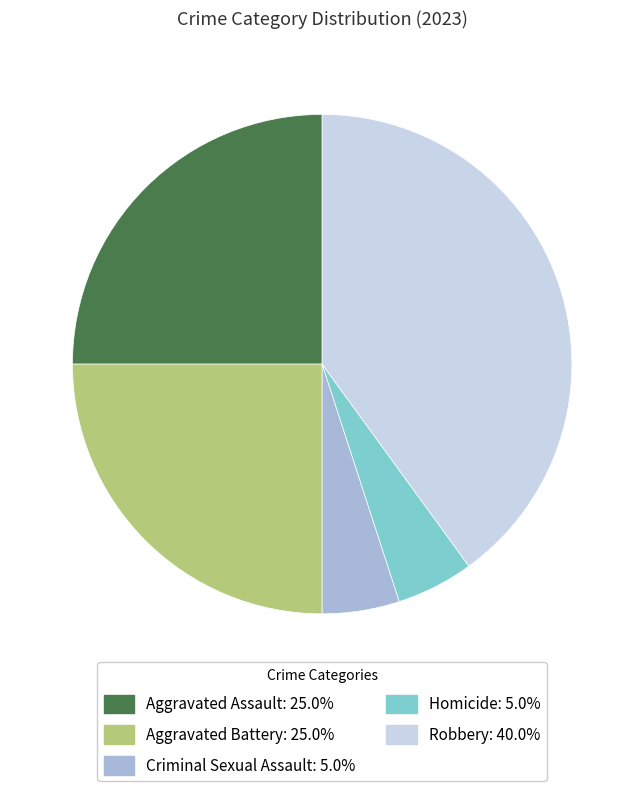

Combined, do Homicide and Aggravated Battery account for over 50%?

No